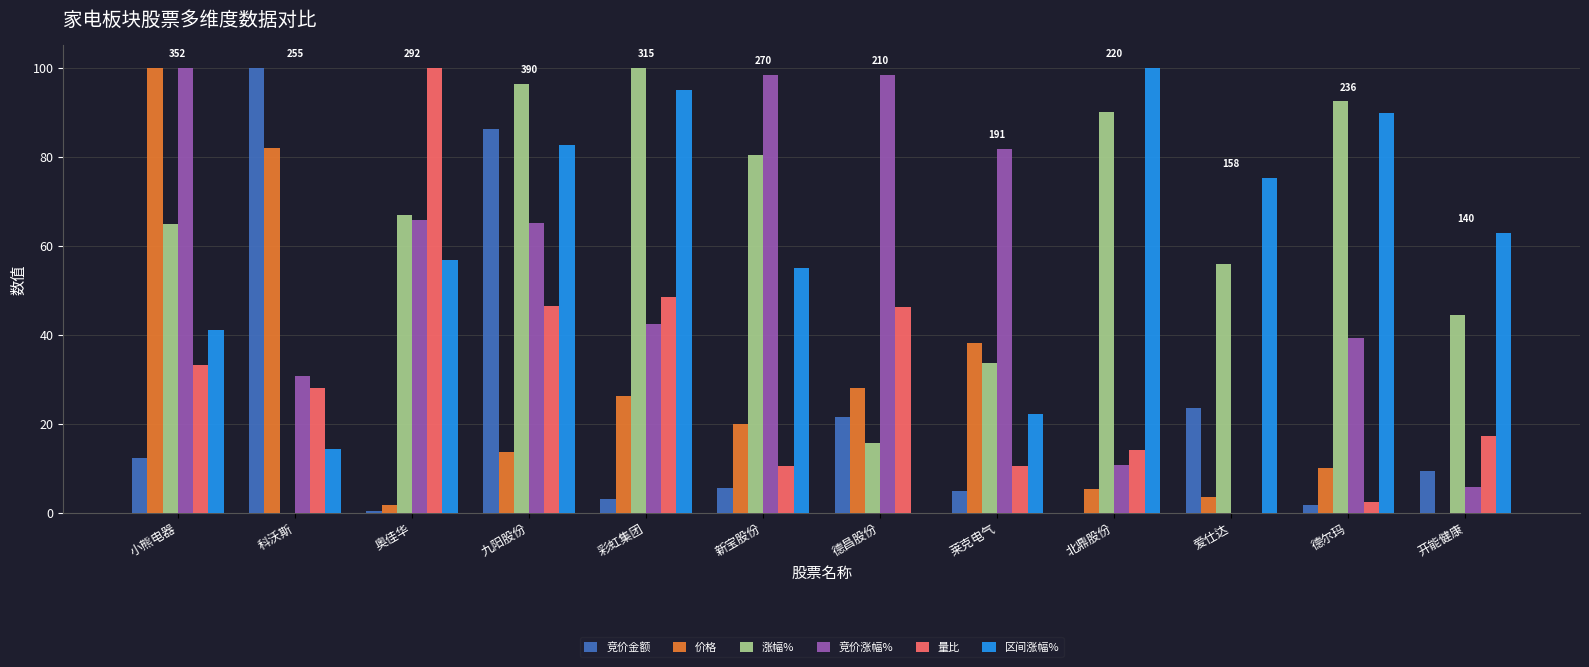

Which series has the largest total across all categories?

涨幅%